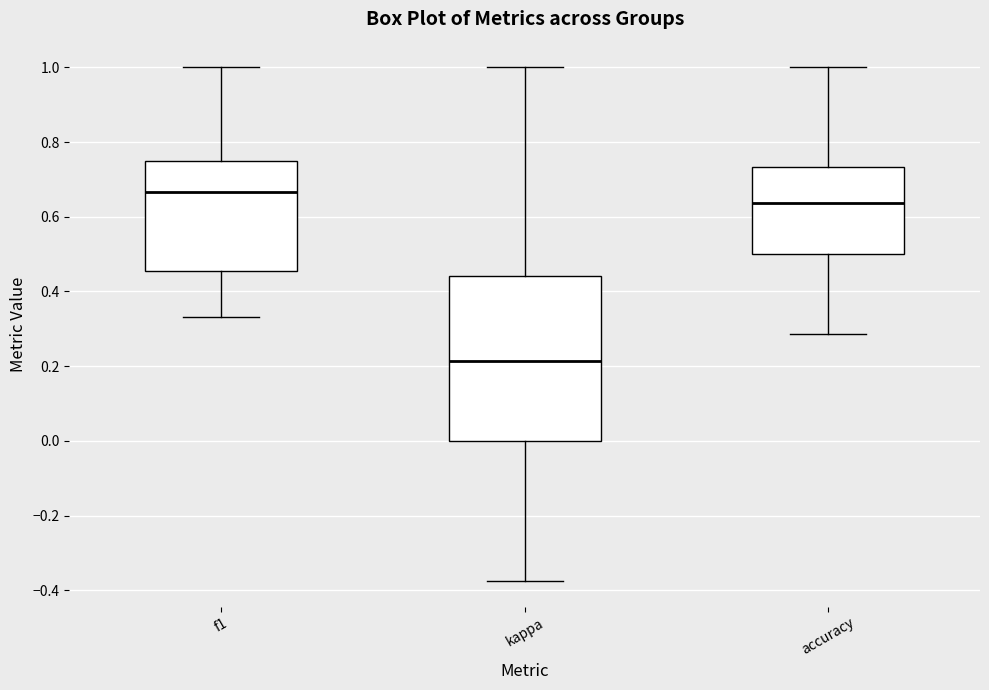

Where is the lower edge of the box for f1 on the y-axis? The values are not printed on the chart, so give them approximately, as read against the axis.

0.46